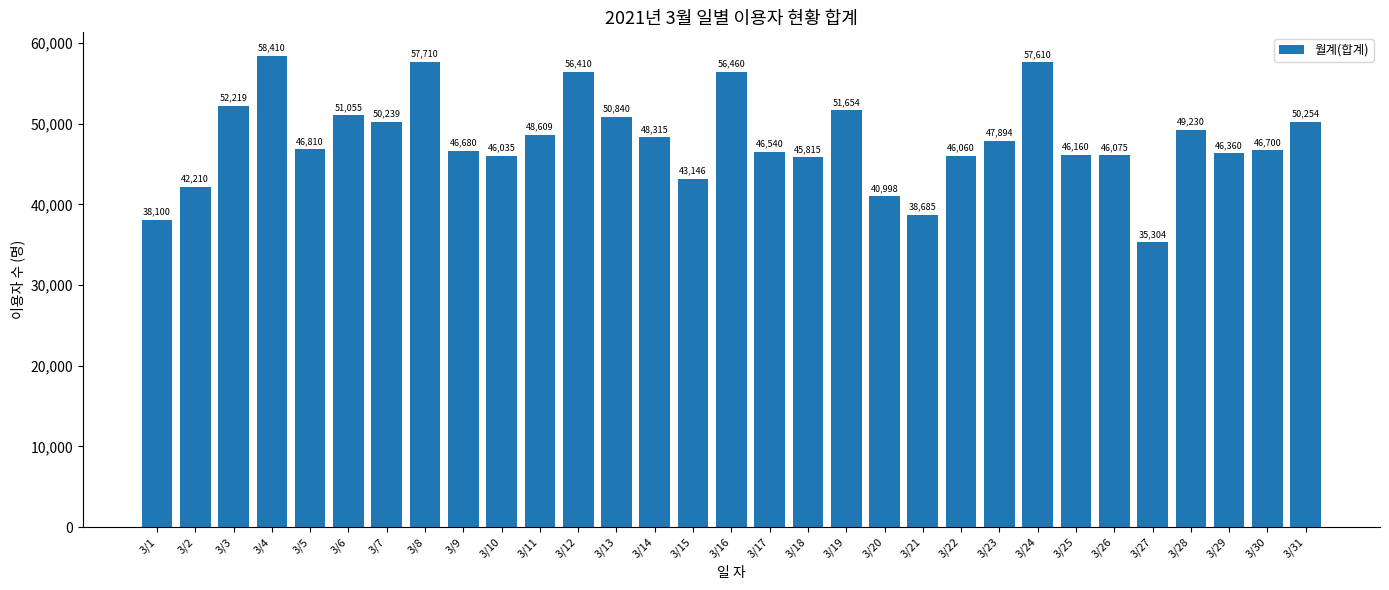

What is the sum of all values?

1488587